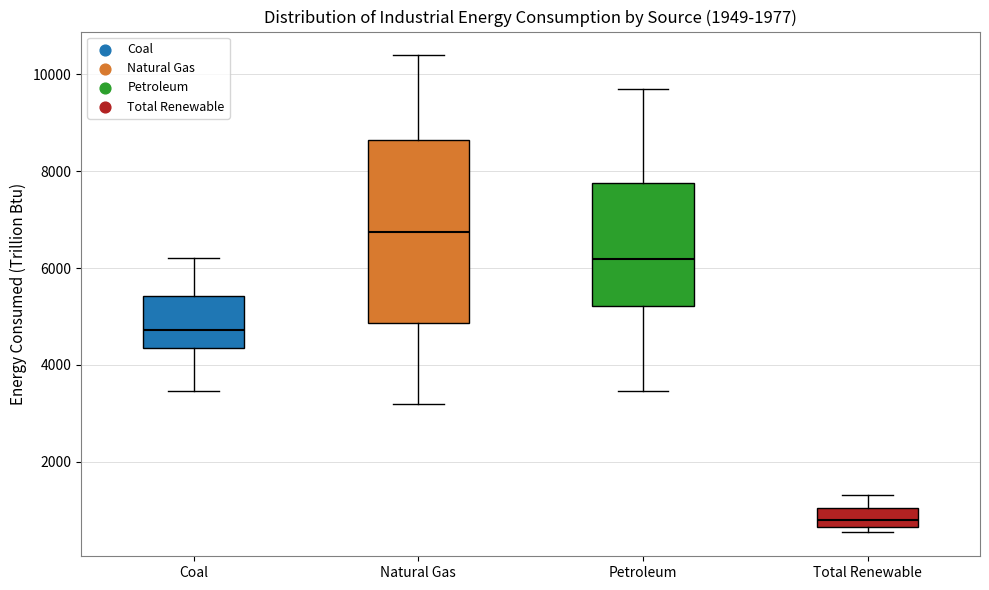

Reading left to right, read every box against the y-axis: the position of its median line, the range the box covers, and the ends of its whiskers. The values are not printed on the chart, so give them approximately, as read against the axis.

Coal: median 4800, box 4400 to 5400, whiskers 3400 to 6200
Natural Gas: median 6800, box 4800 to 8600, whiskers 3200 to 10400
Petroleum: median 6200, box 5200 to 7800, whiskers 3400 to 9800
Total Renewable: median 800, box 600 to 1000, whiskers 600 (just below the box's lower edge) to 1400